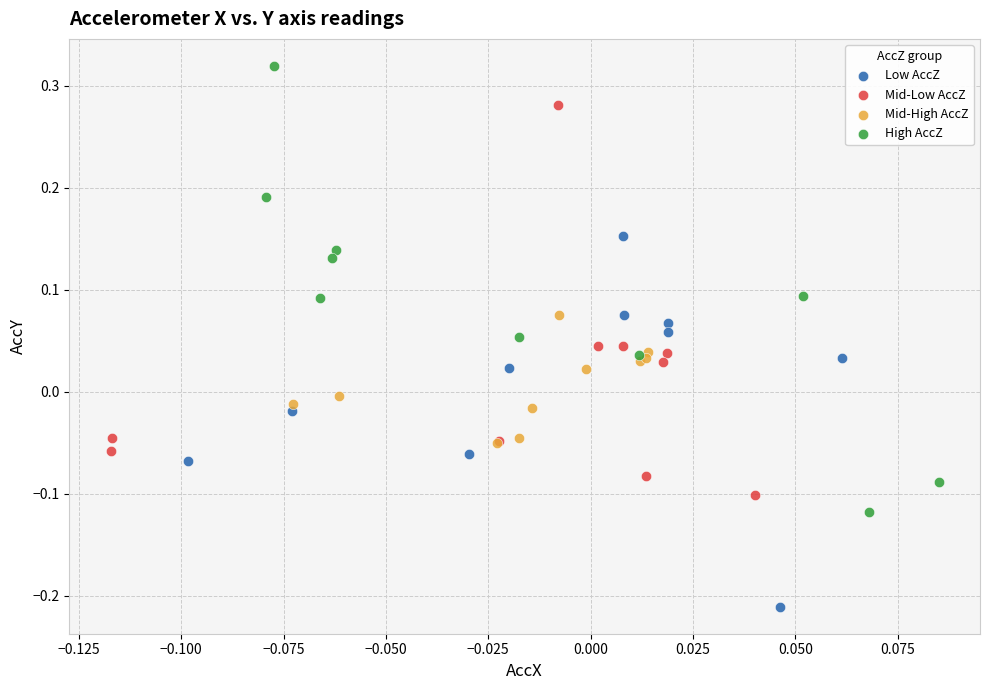

Which series contains the lowest Y value?

Low AccZ